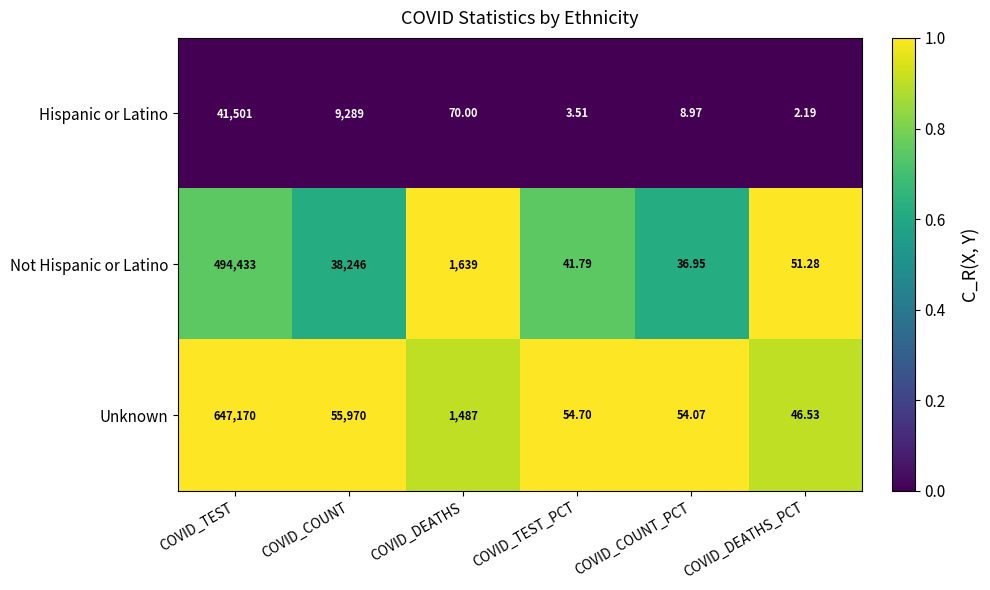

Which series has the widest spread of values?

Unknown